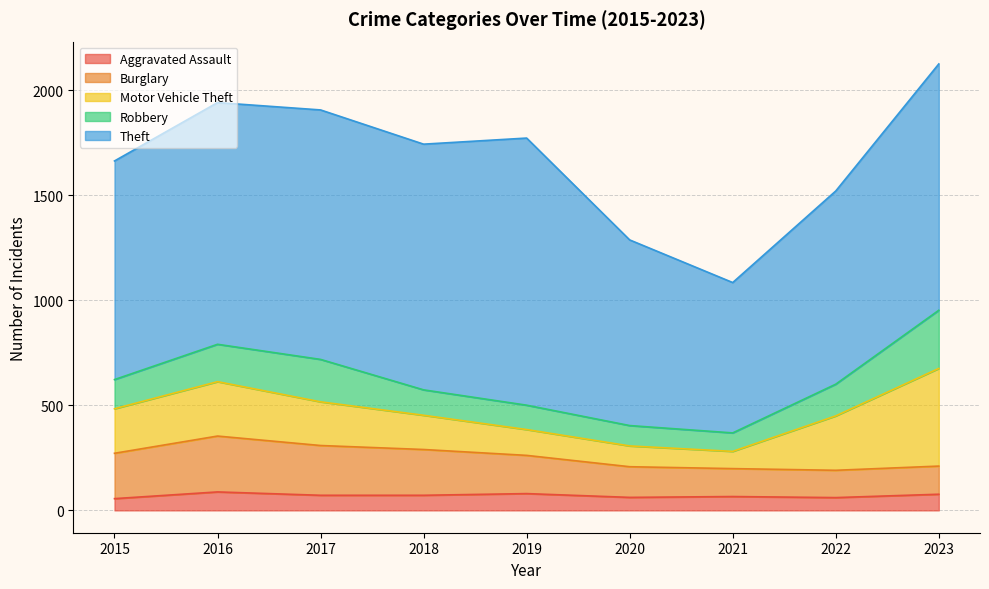

Between 2016 and 2017, which series saw the biggest shift?

Motor Vehicle Theft